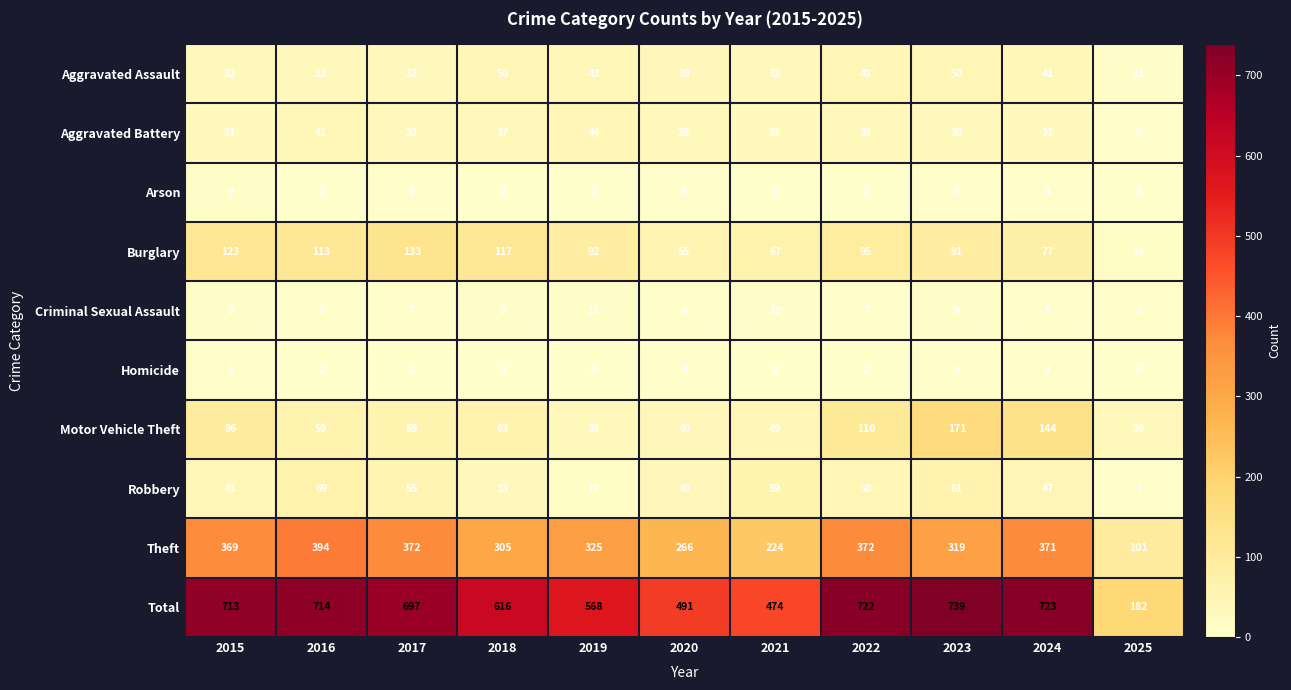

At 2021, list the series in order from smallest to largest.

Arson, Homicide, Criminal Sexual Assault, Aggravated Battery, Aggravated Assault, Motor Vehicle Theft, Robbery, Burglary, Theft, Total